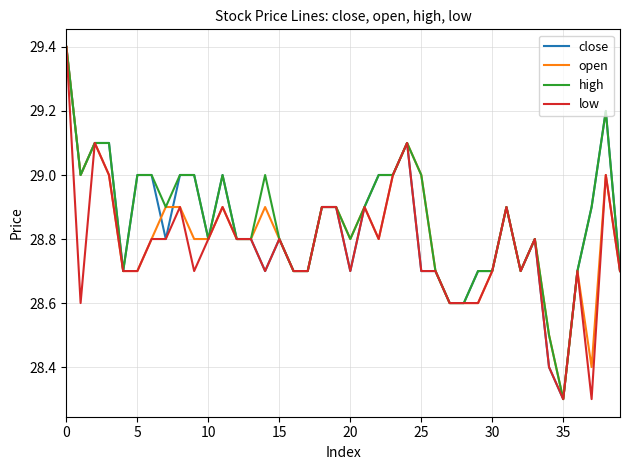

What is the smallest value displayed?

28.3